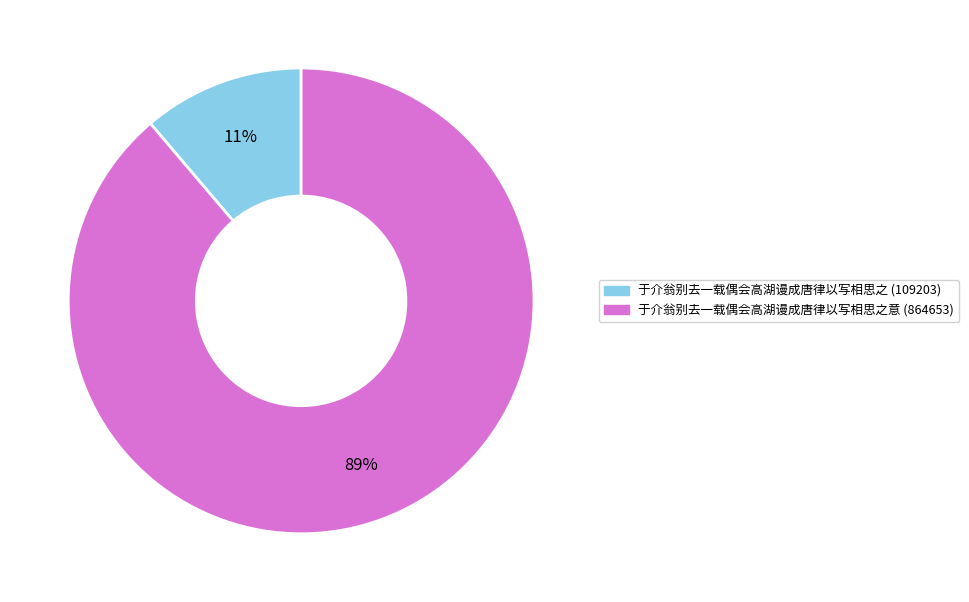

To the nearest percent, what is the difference between the largest and smallest slice percentages?

78%